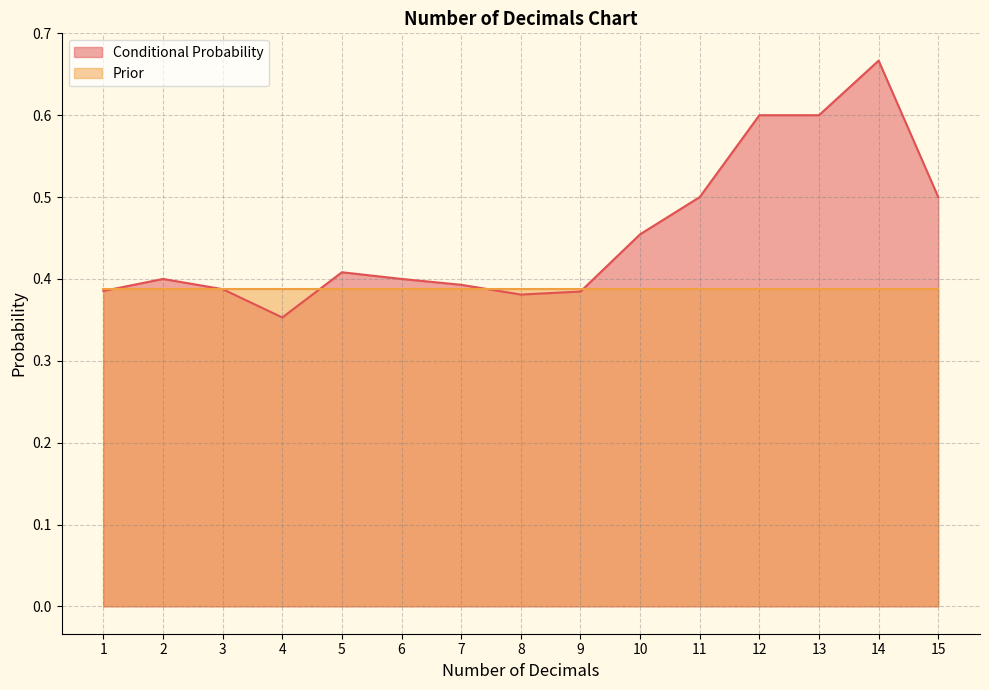

How many lines are shown in the chart?

2